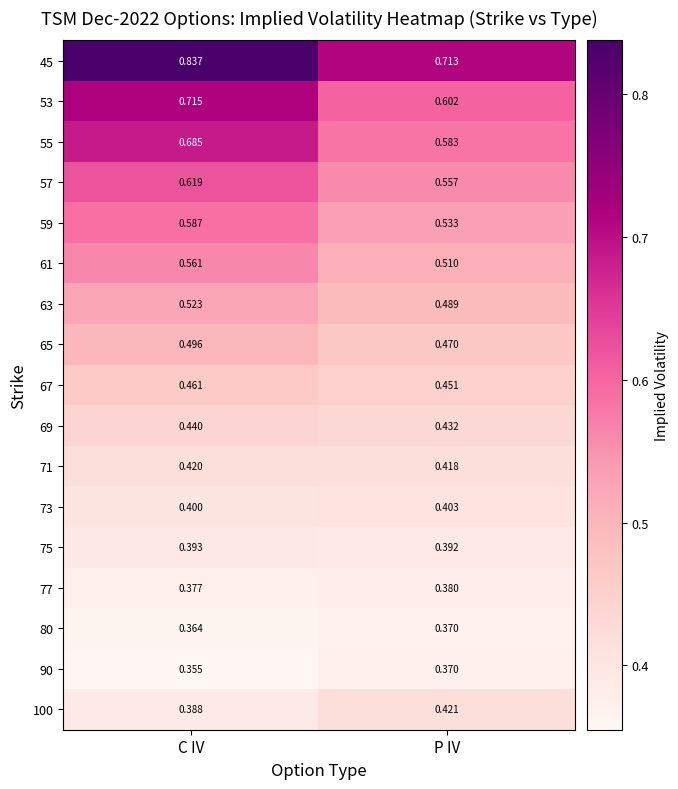

Is the value of 73 at C IV greater than the value of 69 at C IV?

No